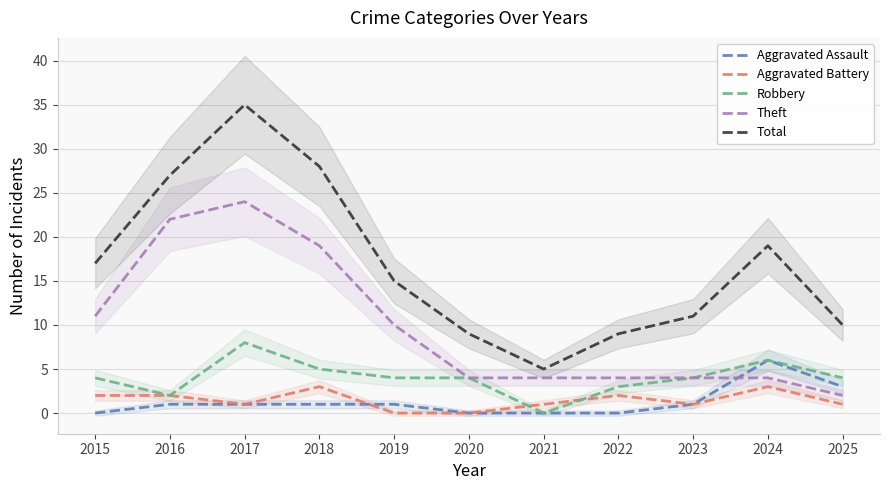

Which series has the largest range (max minus min)?

Total